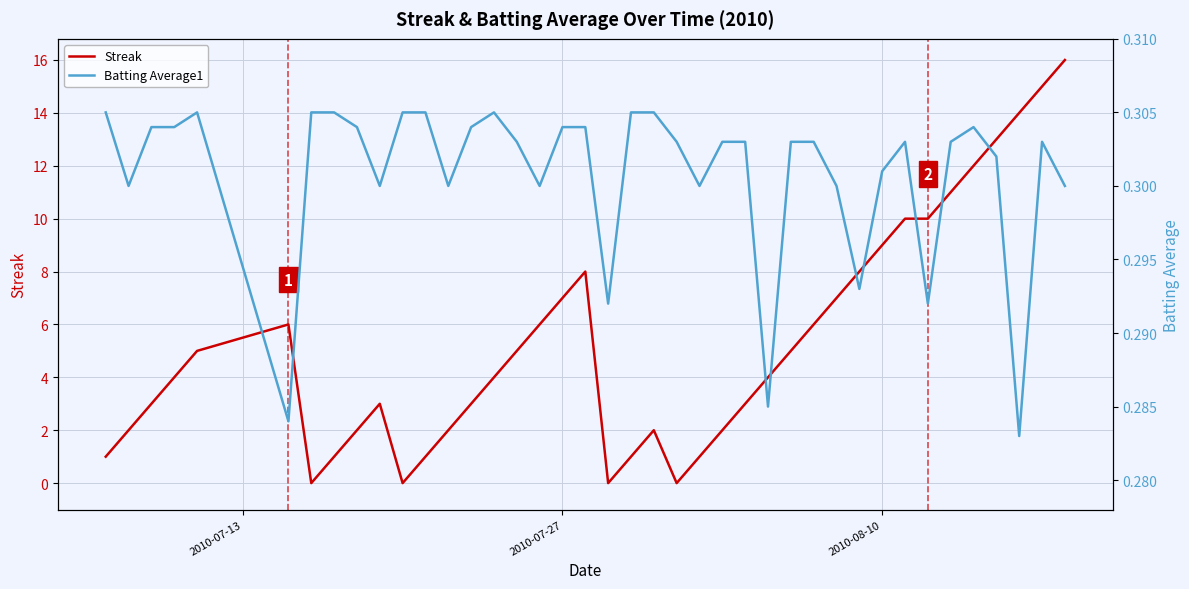

Which series ends up on top after the final intersection of Batting Average1 and Streak?

Streak